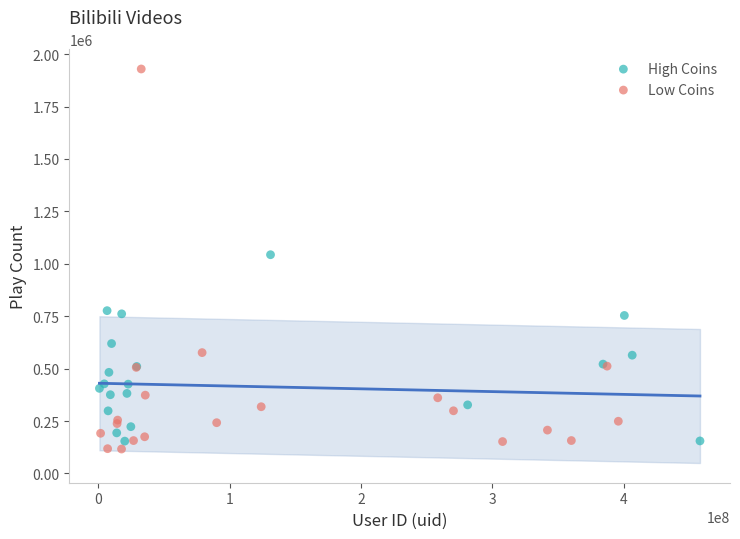

Which series reaches the maximum Y coordinate?

Low Coins